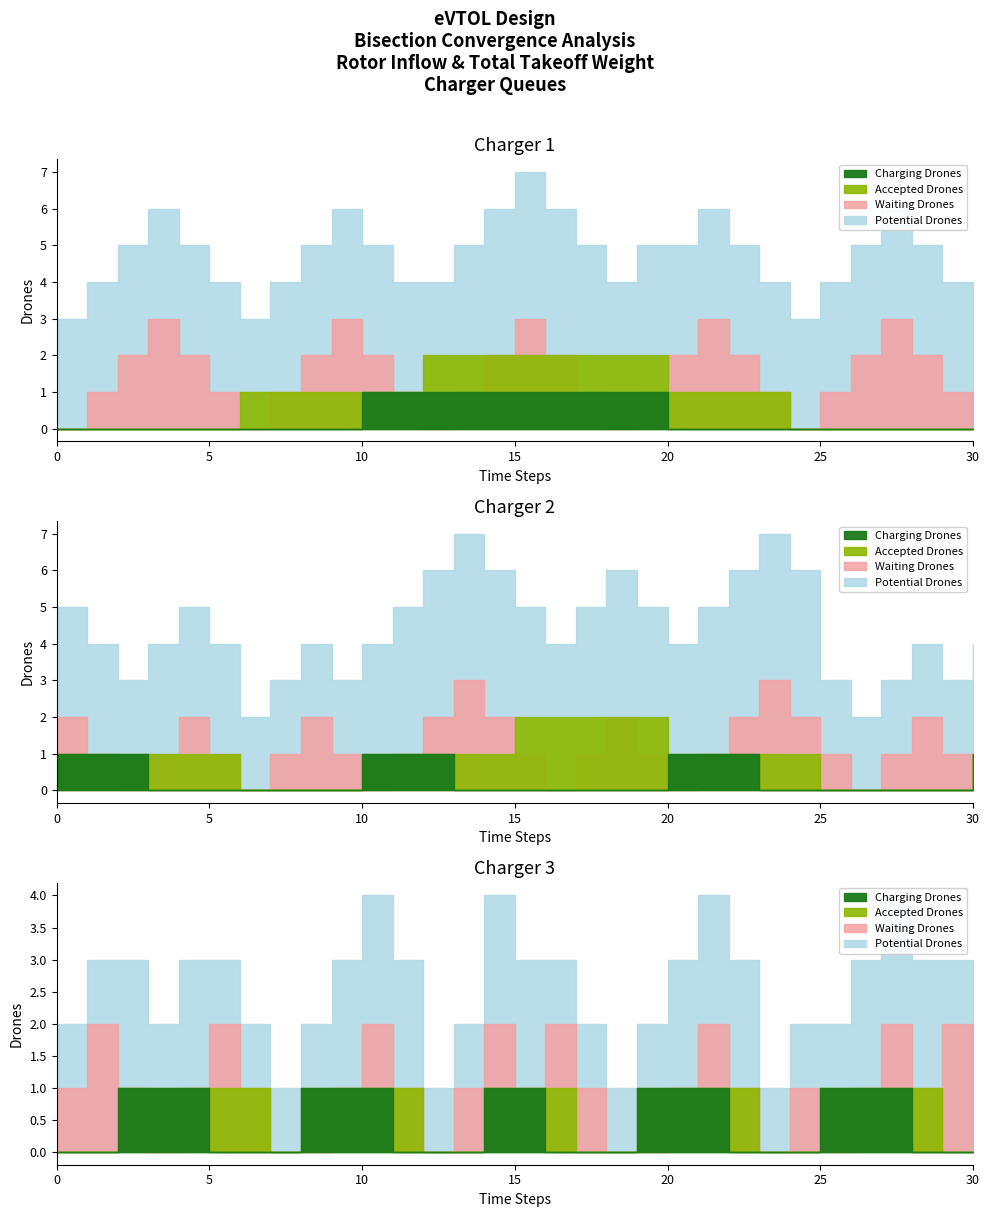

Where do Accepted Drones and Waiting Drones first cross each other?

5 and 6